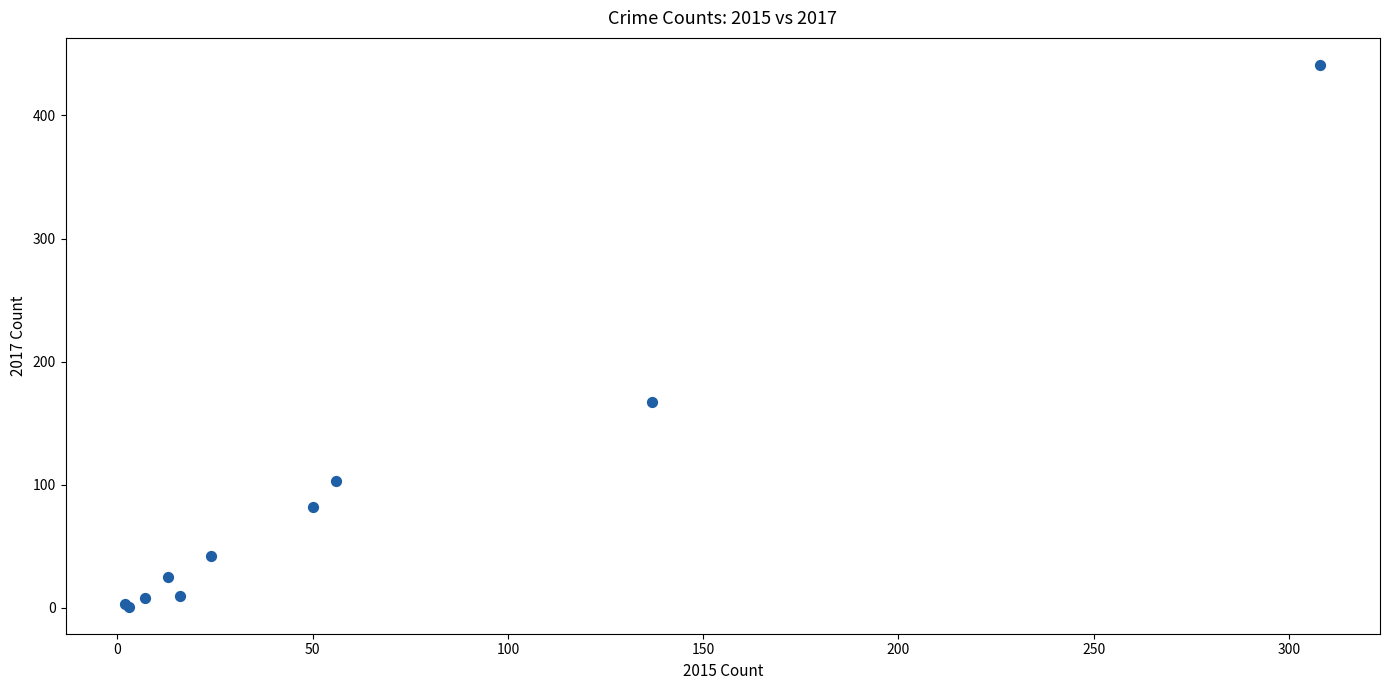

What Y value in the scatter plot is closest to 221?

167